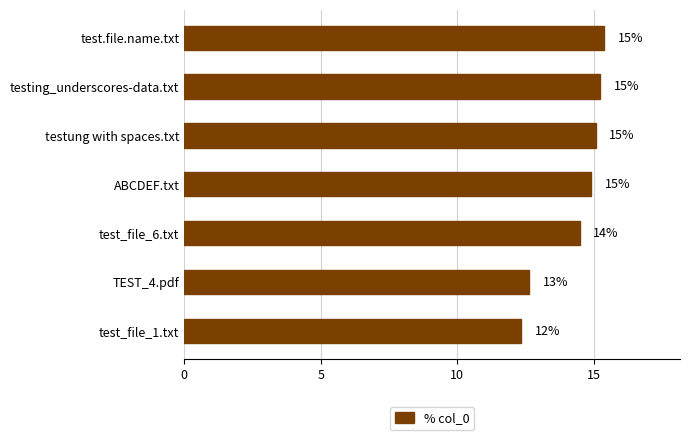

Are the bars grouped side by side (vs. stacked)?

No